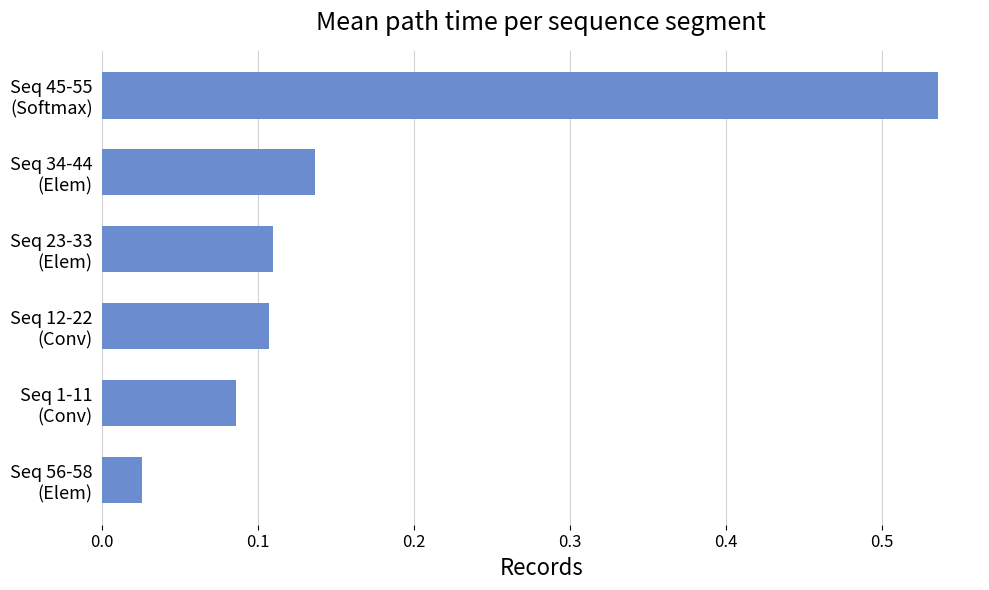

At which label is the value closest to 0?

Seq 56-58
(Elem)